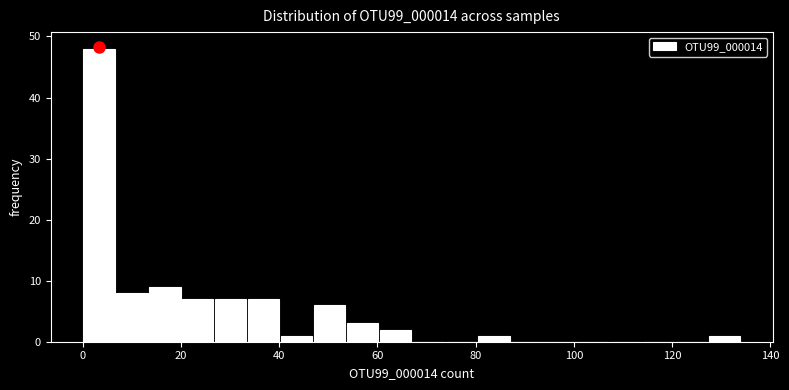

Read against the x-axis, roughly where is the centre of the tallest bar?

4